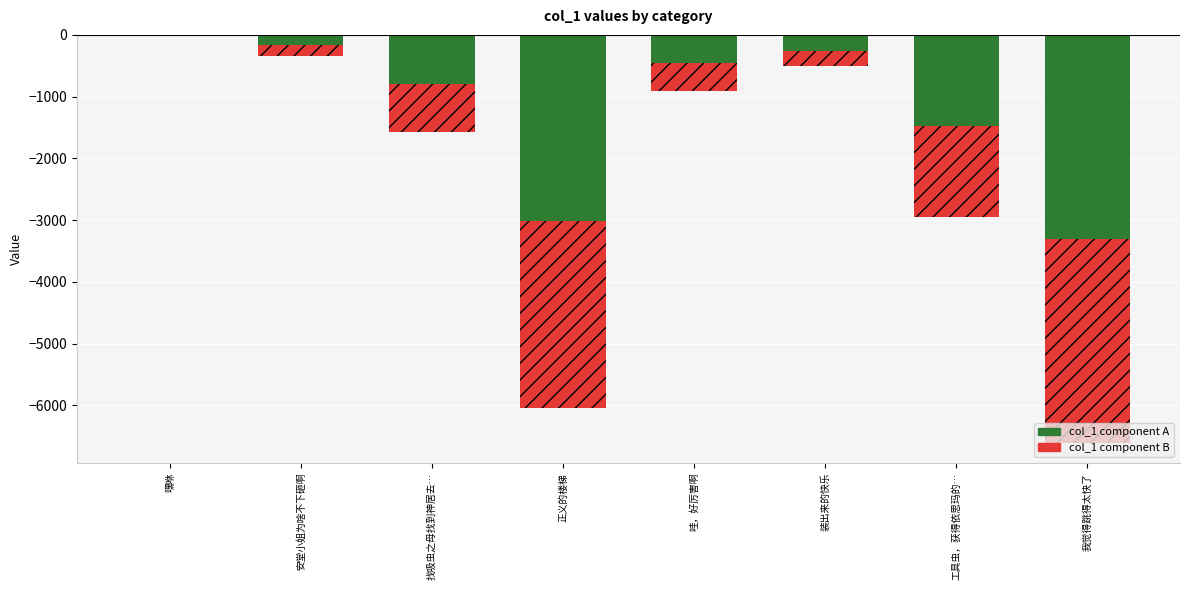

Which series has the largest total across all categories?

col_1 component A